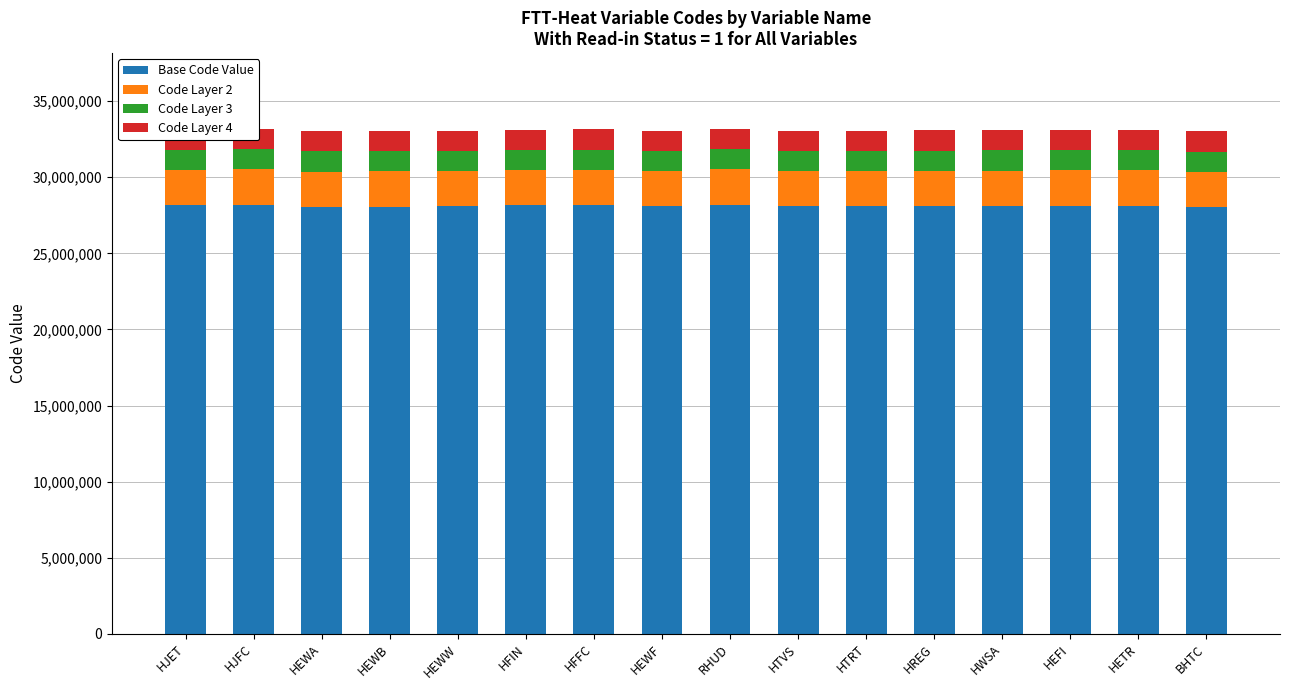

Reading right to left, what are all the values shown in this chart?

Base Code Value: BHTC=28058500	HETR=28143500	HEFI=28135000	HWSA=28126500	HREG=28118000	HTRT=28109500	HTVS=28101000	RHUD=28194500	HEWF=28084000	HFFC=28169000	HFIN=28152000	HEWW=28092500	HEWB=28075500	HEWA=28067000	HJFC=28203000	HJET=28160500
Code Layer 2: BHTC=2310700	HETR=2317700	HEFI=2317000	HWSA=2316300	HREG=2315600	HTRT=2314900	HTVS=2314200	RHUD=2321900	HEWF=2312800	HFFC=2319800	HFIN=2318400	HEWW=2313500	HEWB=2312100	HEWA=2311400	HJFC=2322600	HJET=2319100
Code Layer 3: BHTC=1320400	HETR=1324400	HEFI=1324000	HWSA=1323600	HREG=1323200	HTRT=1322800	HTVS=1322400	RHUD=1326800	HEWF=1321600	HFFC=1325600	HFIN=1324800	HEWW=1322000	HEWB=1321200	HEWA=1320800	HJFC=1327200	HJET=1325200
Code Layer 4: BHTC=1320400	HETR=1324400	HEFI=1324000	HWSA=1323600	HREG=1323200	HTRT=1322800	HTVS=1322400	RHUD=1326800	HEWF=1321600	HFFC=1325600	HFIN=1324800	HEWW=1322000	HEWB=1321200	HEWA=1320800	HJFC=1327200	HJET=1325200